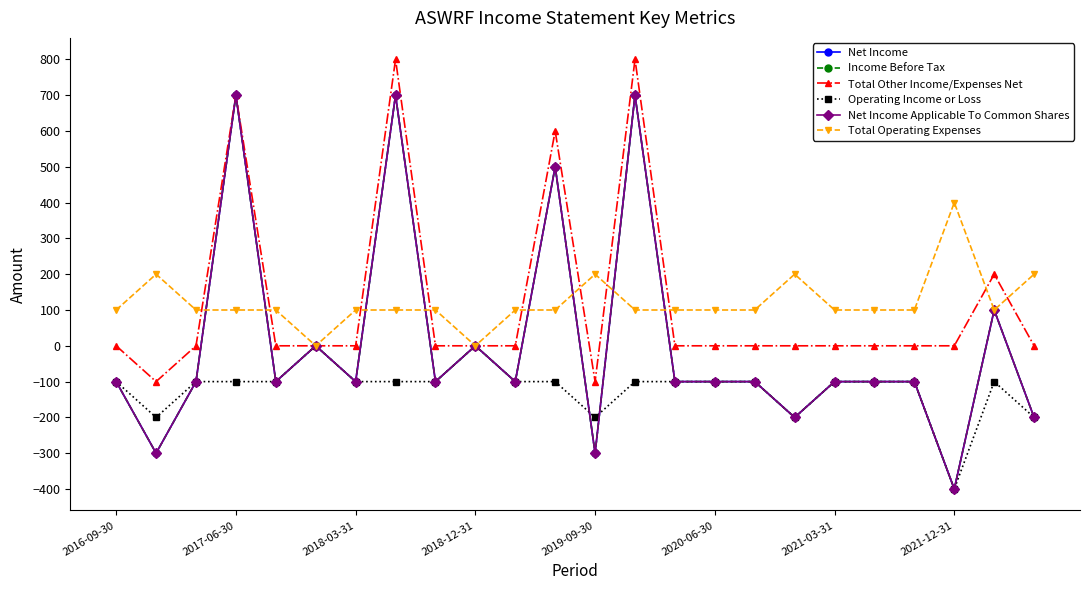

What is the minimum value shown in the chart?

-400